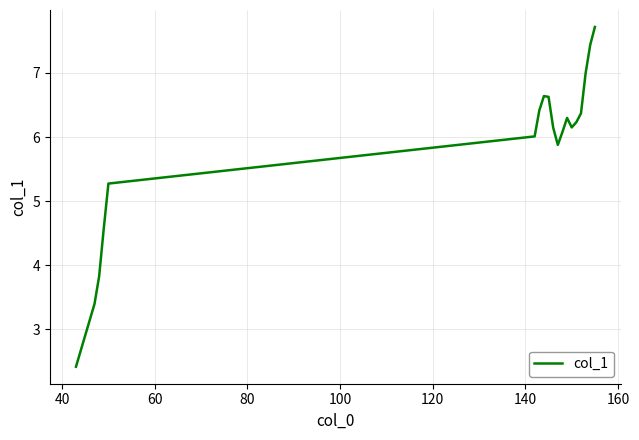

What is the smallest value displayed?

2.4